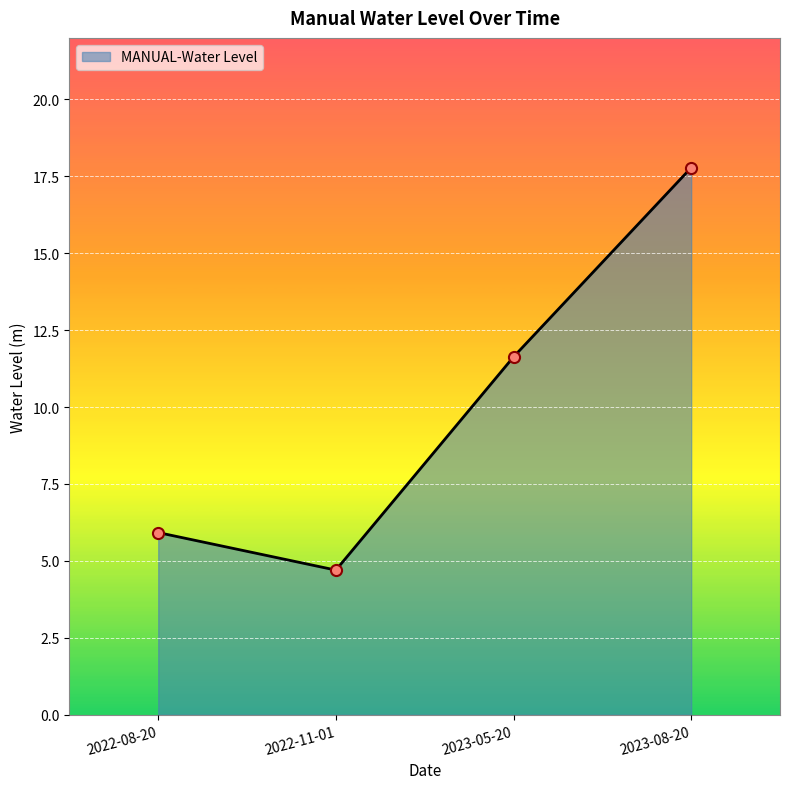

Approximately how many times larger is the value at 2023-08-20 compared to 2022-11-01?

3.8